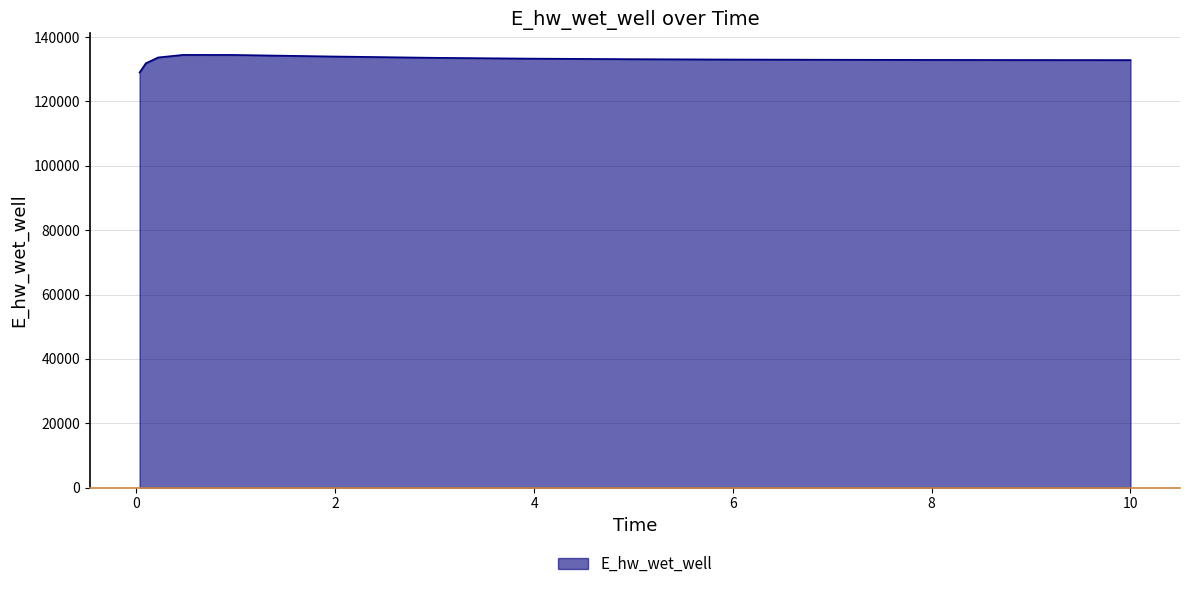

How many lines are shown in the chart?

1